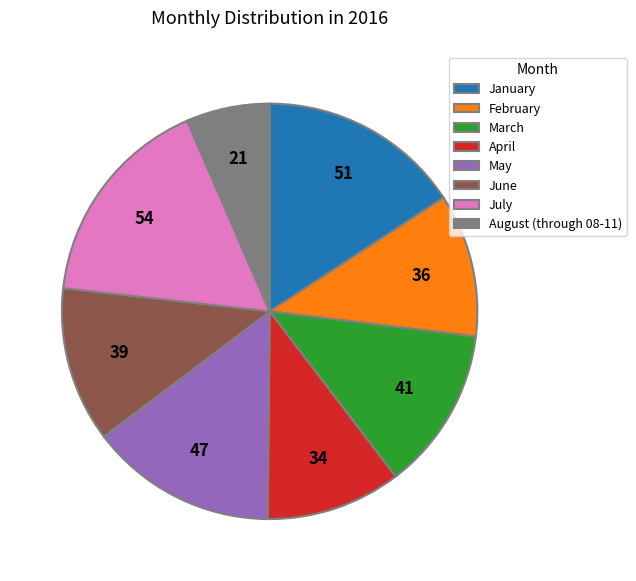

What is the ratio of the value at February to the value at July?

0.7